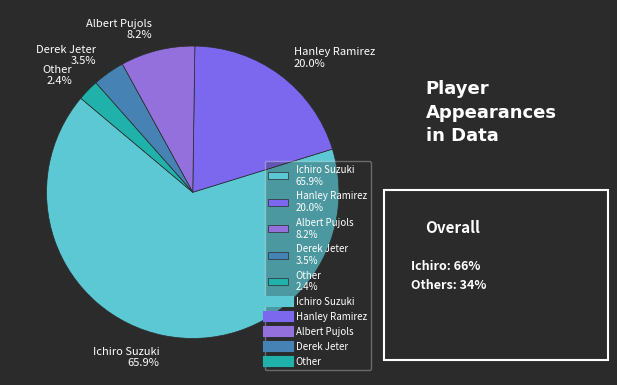

How many segments does this pie chart have?

5